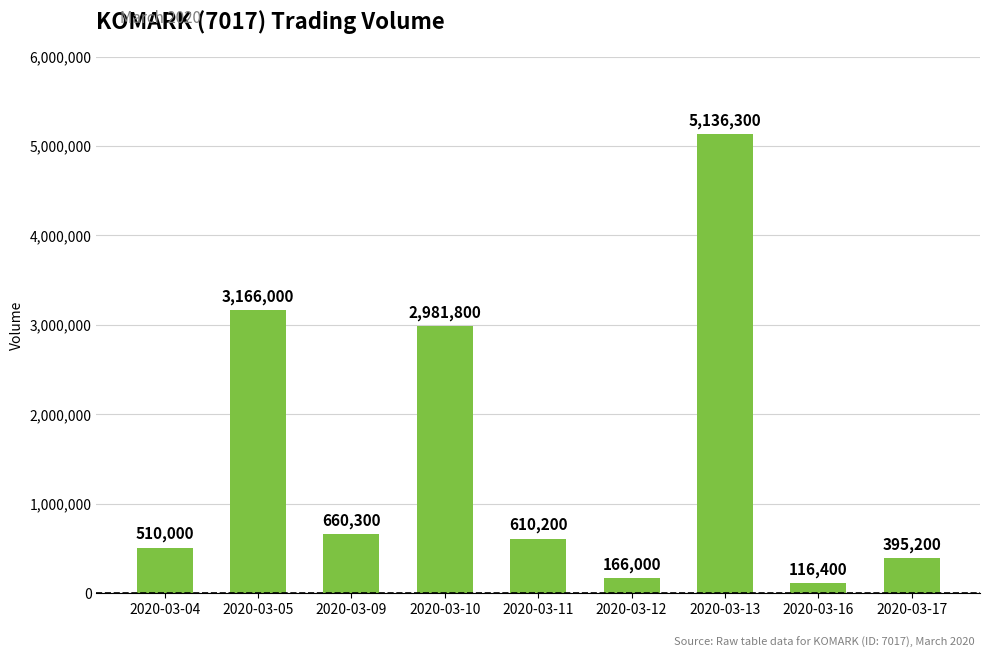

What is the change in value from 2020-03-04 to 2020-03-17?

-114800